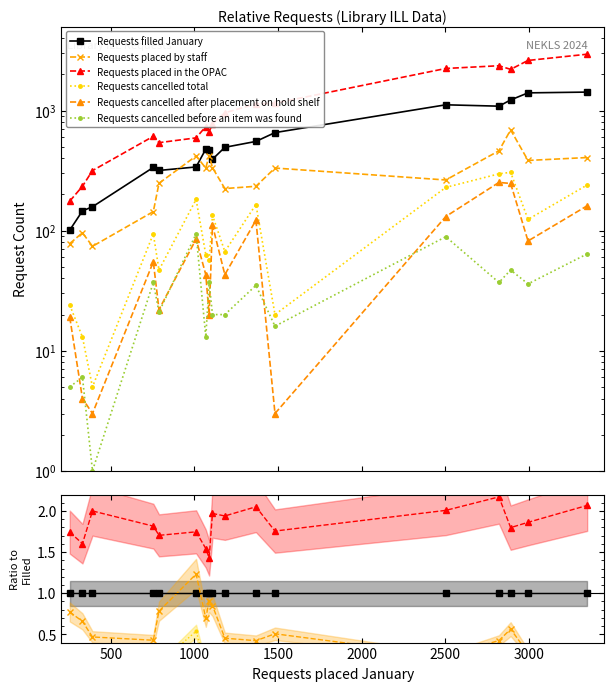

What is the greatest value displayed?

2.2